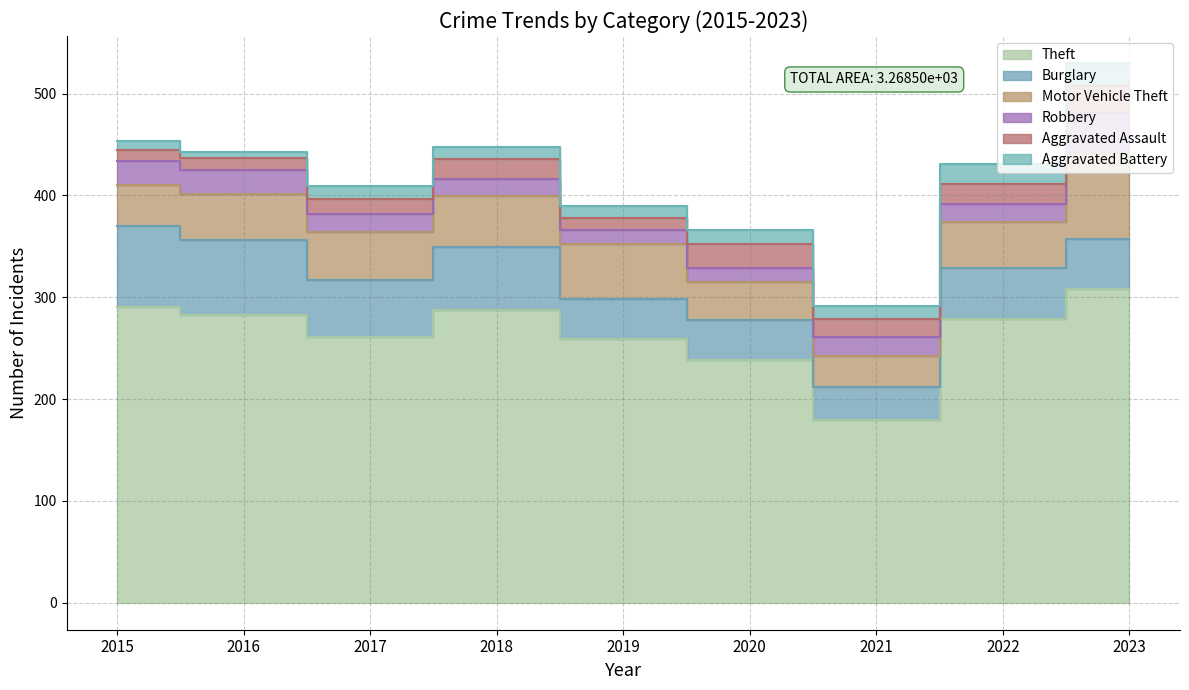

How many lines are shown in the chart?

6